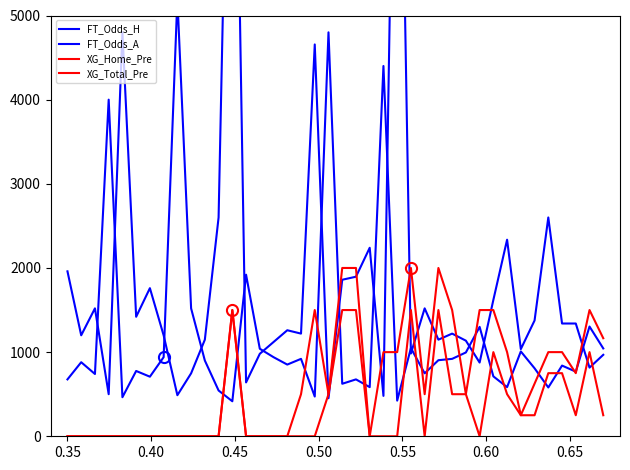

Which series has the largest range (max minus min)?

FT_Odds_A